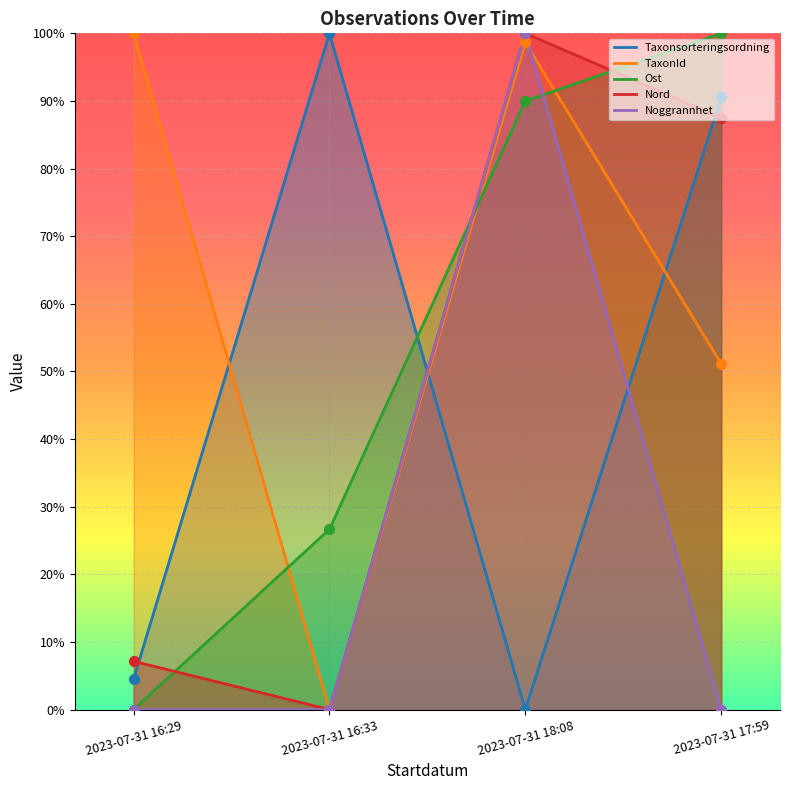

At how many categories does at least one series exceed 9?

4